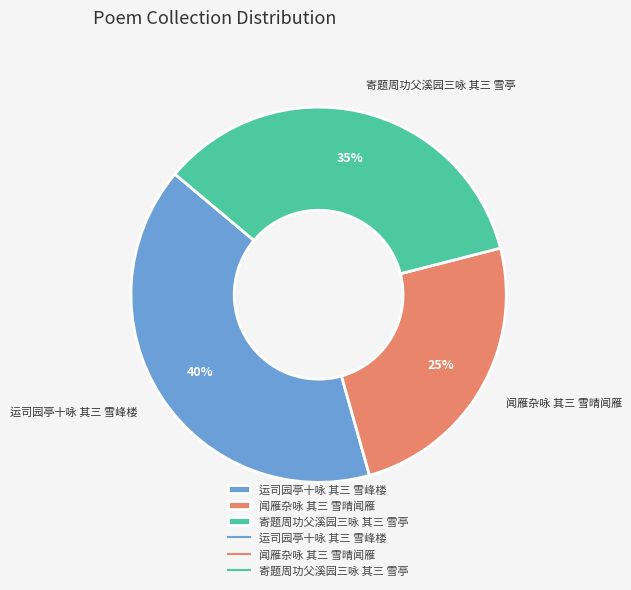

Is it true that 寄题周功父溪园三咏 其三 雪亭 is 22% of the pie?

False